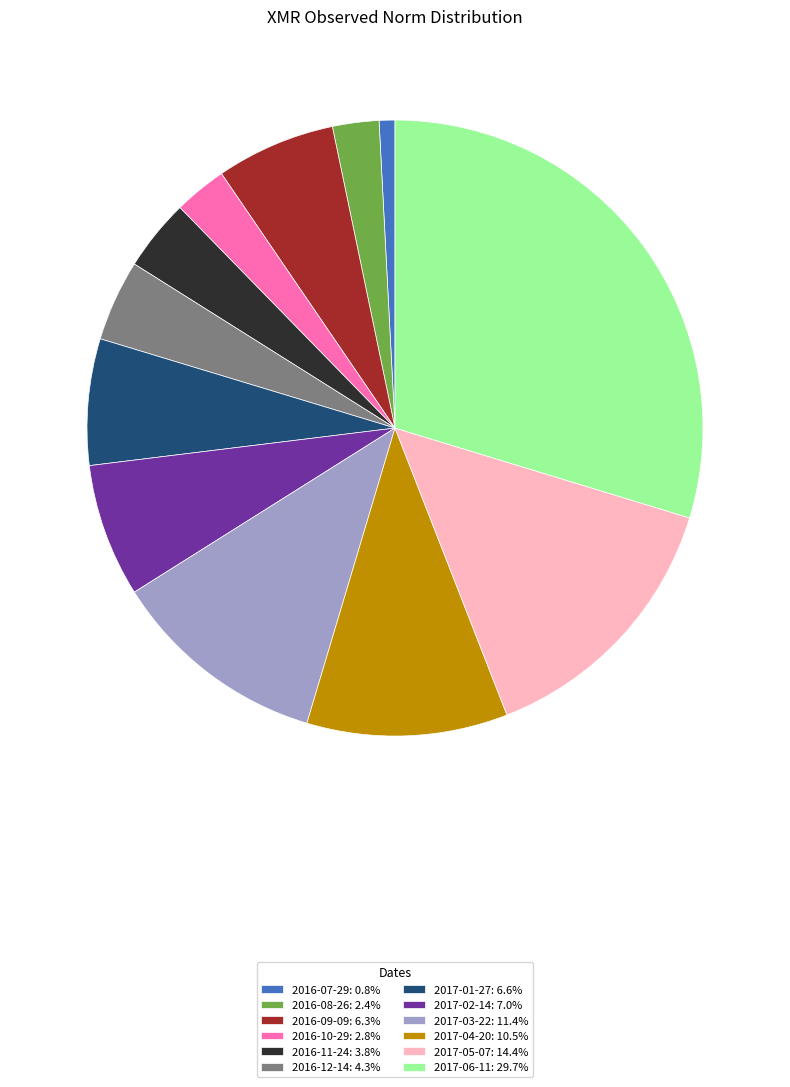

Does 2017-02-14 represent more than half of the total?

No